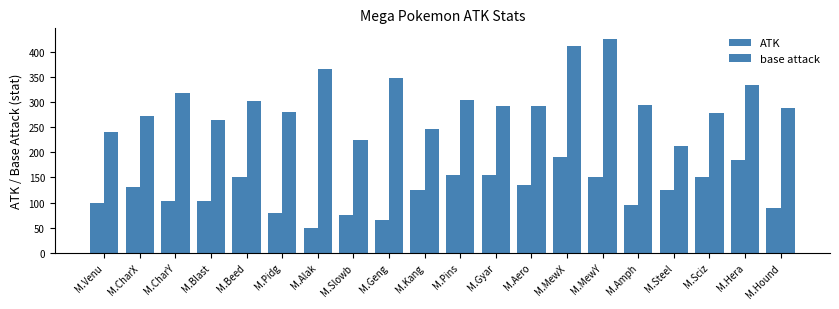

List the labels in order of ATK value, largest first.

M.MewX, M.Hera, M.Pins, M.Gyar, M.Beed, M.MewY, M.Sciz, M.Aero, M.CharX, M.Kang, M.Steel, M.CharY, M.Blast, M.Venu, M.Amph, M.Hound, M.Pidg, M.Slowb, M.Geng, M.Alak